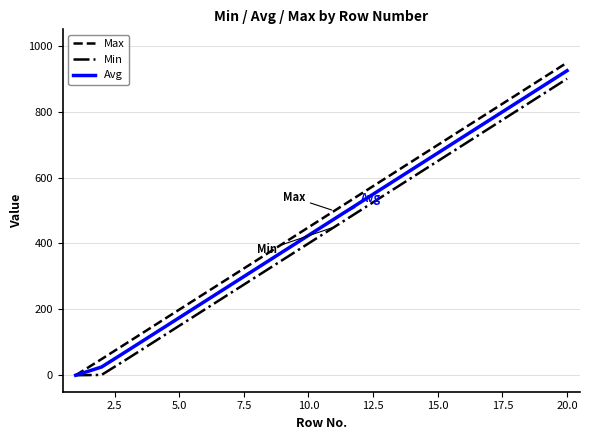

At how many categories does at least one series exceed 528?

9